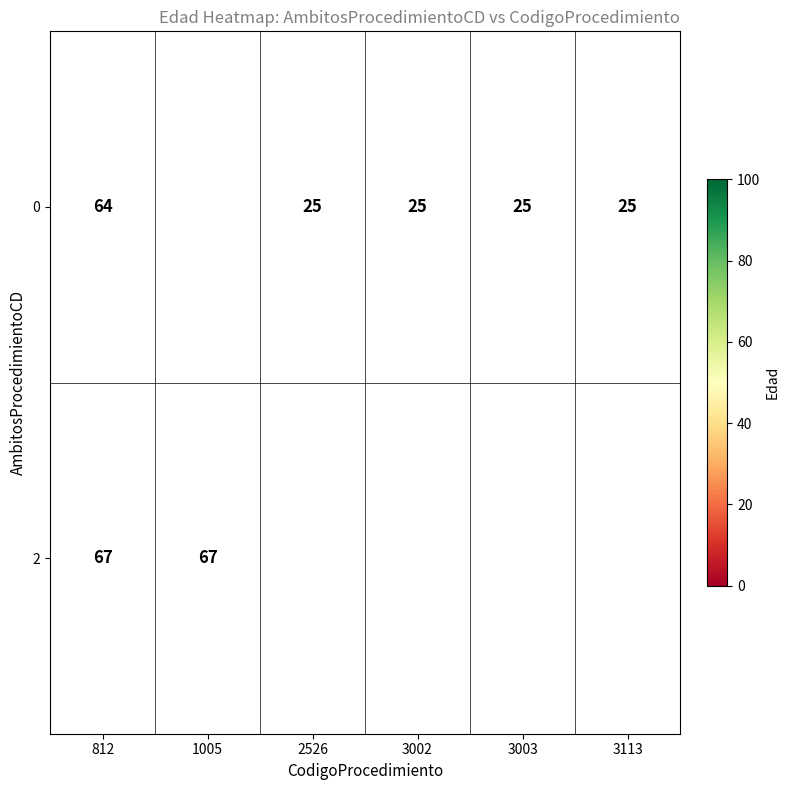

Which category has the highest value across all series?

812